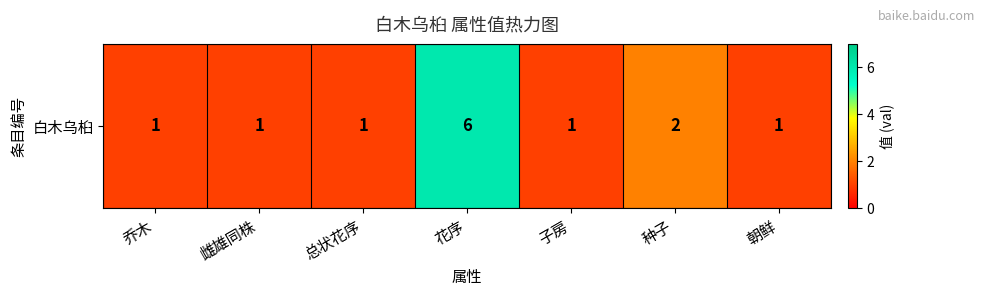

What is the ratio of the value at 花序 to the value at 种子?

3.0